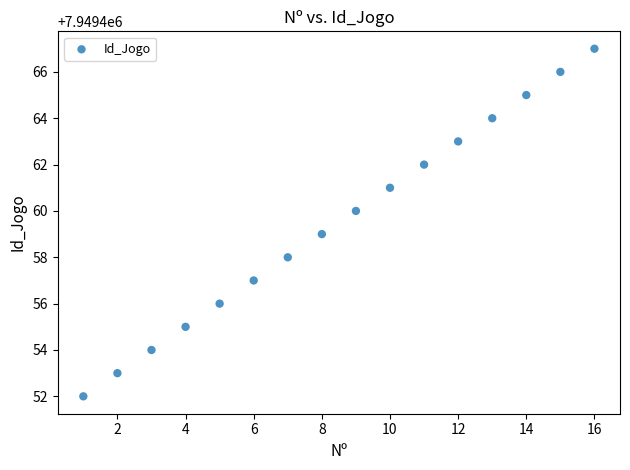

What is the range of X values (max minus min)?

15